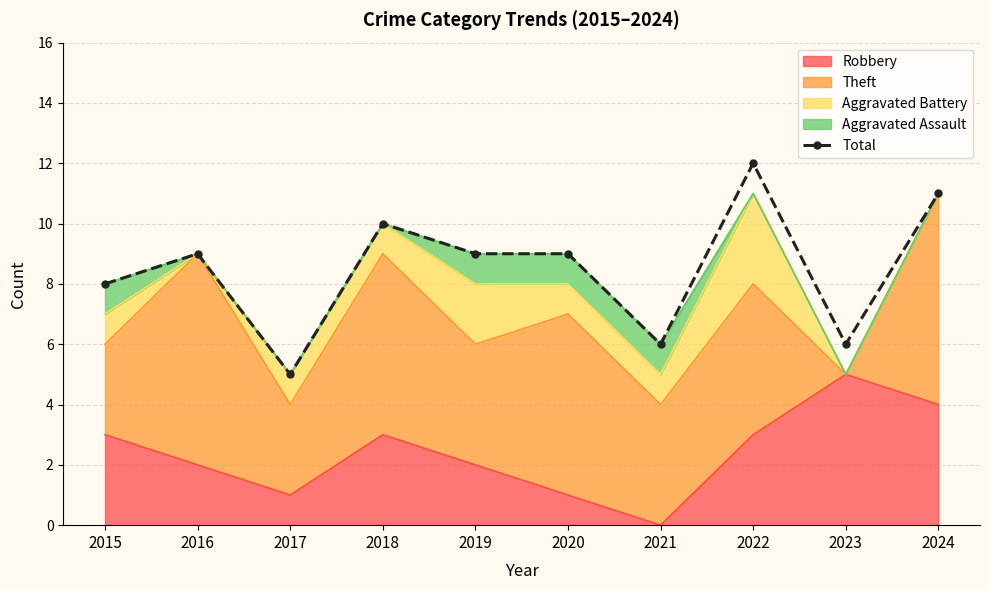

True or false: there are more than 1 points higher than both neighbors.

True